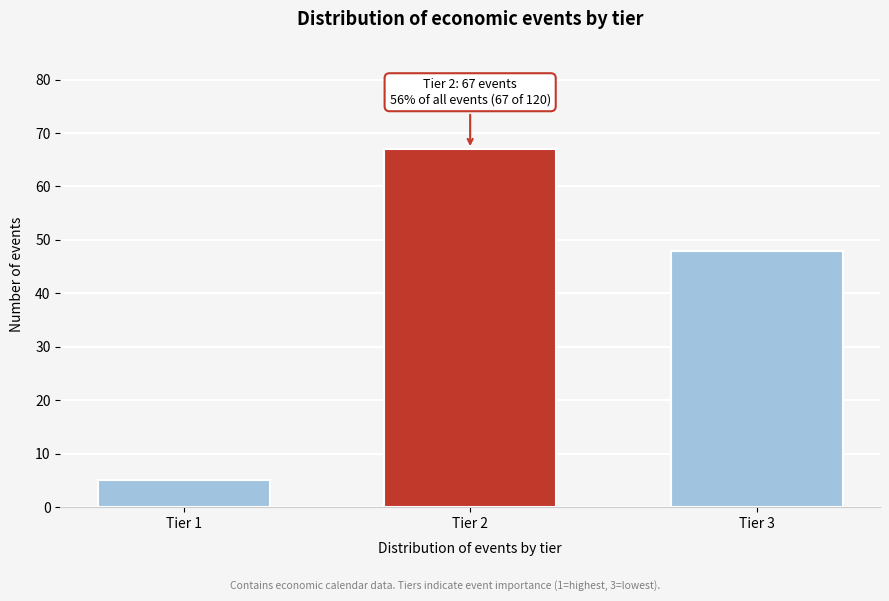

Reading left to right, transcribe all the data shown in this chart.

5	67	48